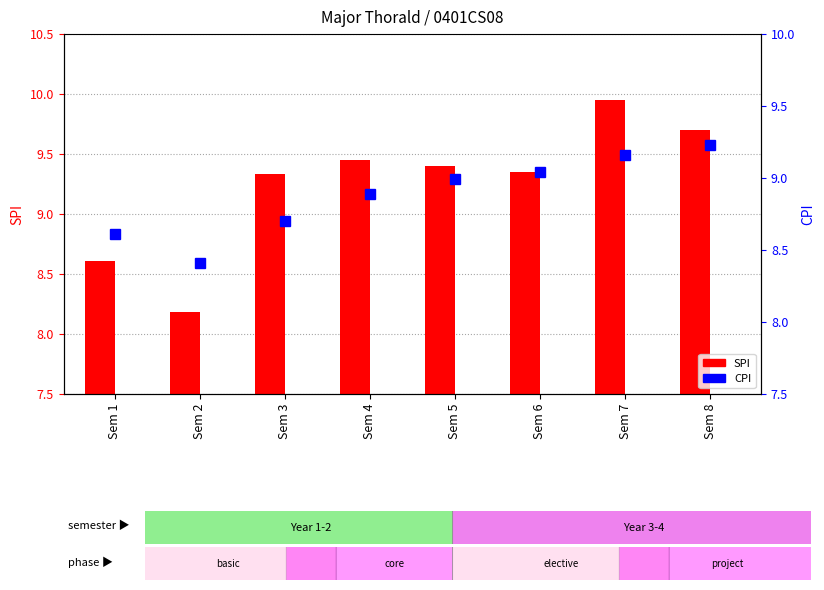

What is the greatest value displayed?

9.9